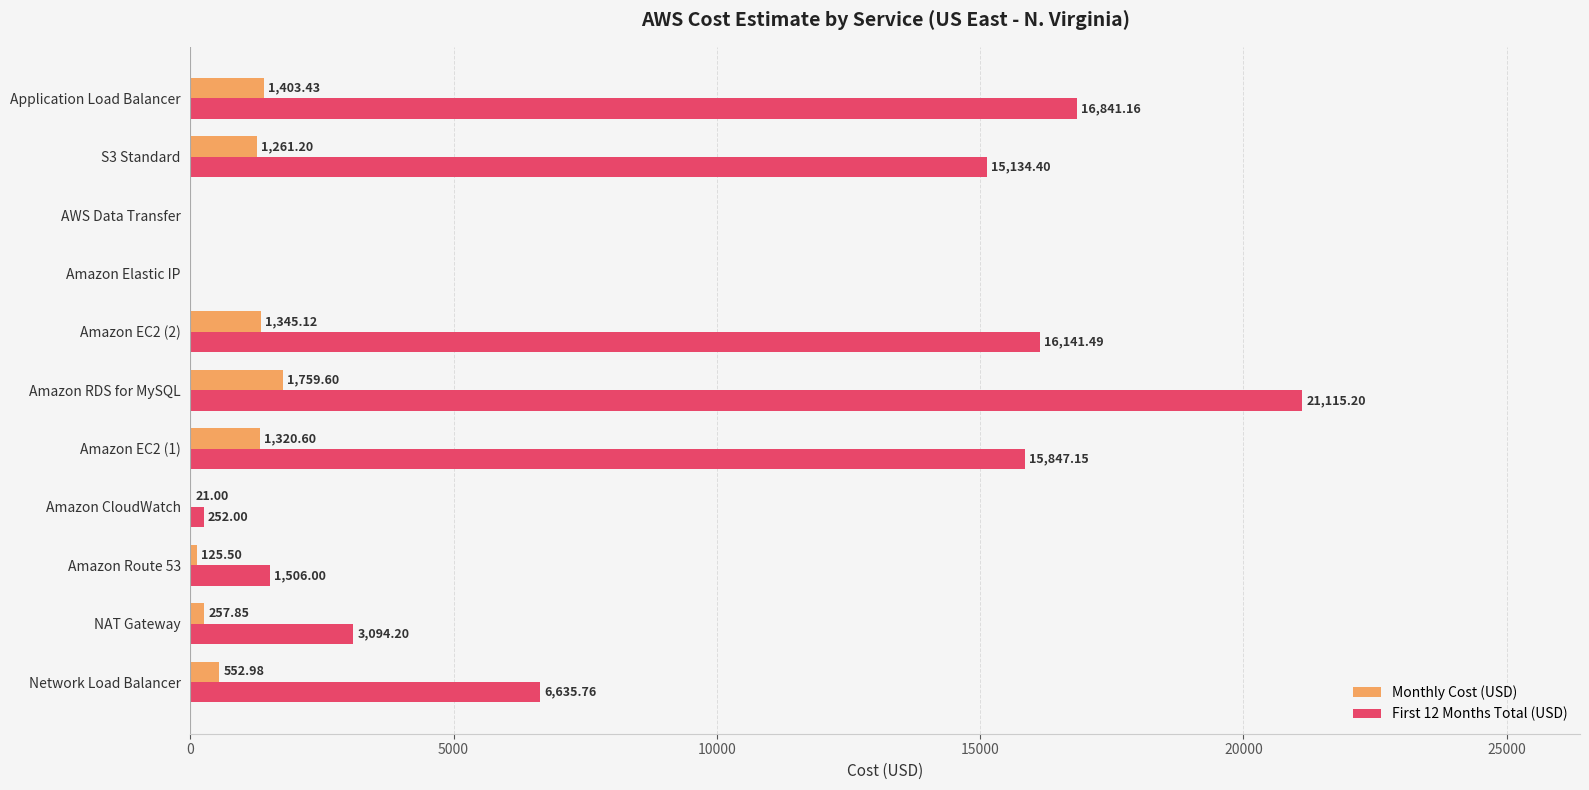

Where is Monthly Cost (USD) nearest to the value 879?

Network Load Balancer